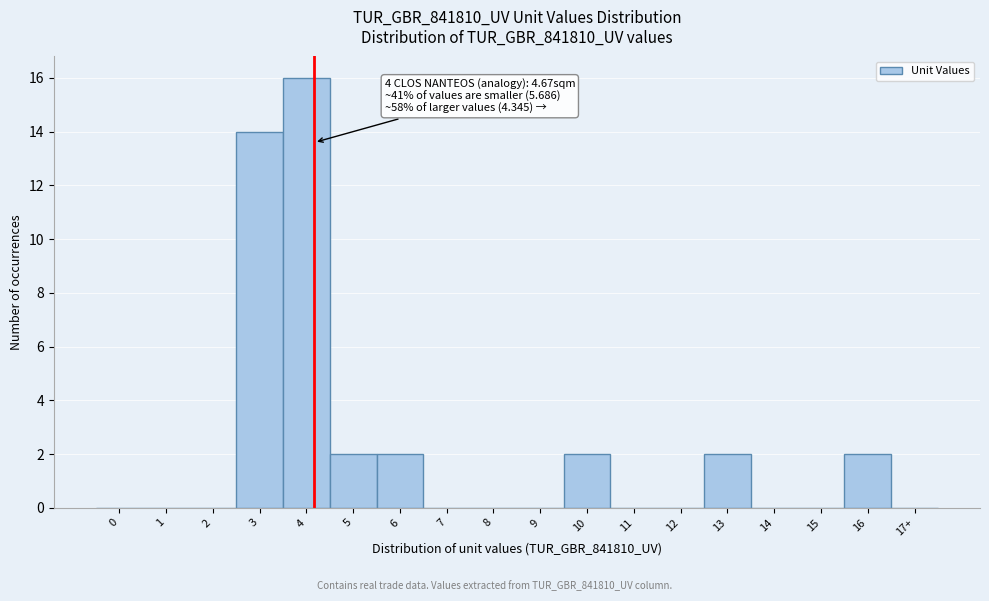

Reading right to left, what are all the values shown in this chart?

17+=0	16=2	15=0	14=0	13=2	12=0	11=0	10=2	9=0	8=0	7=0	6=2	5=2	4=16	3=14	2=0	1=0	0=0